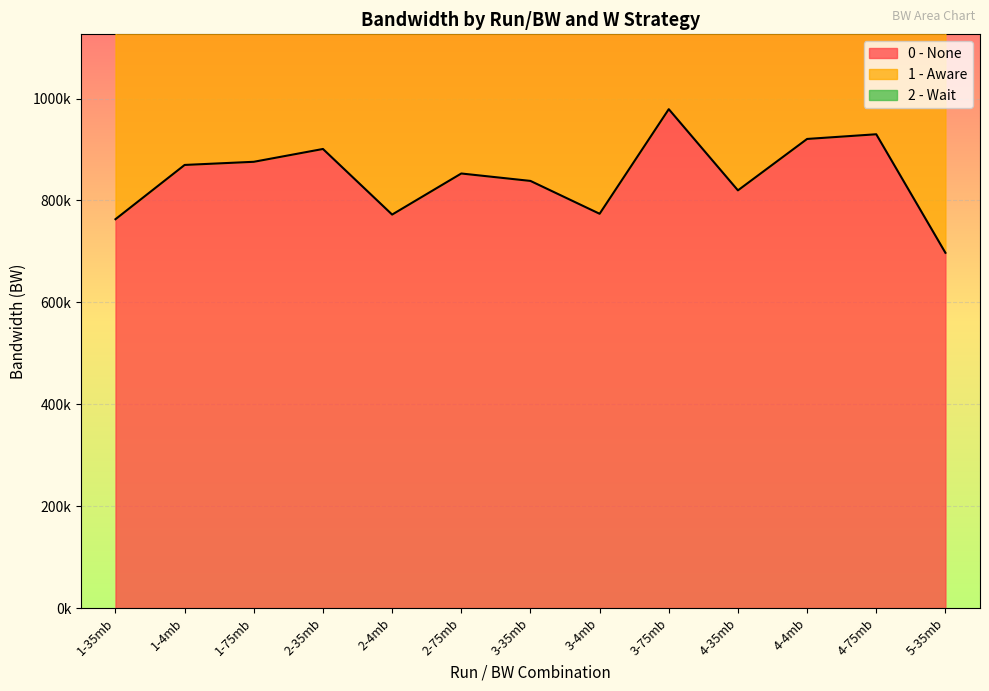

Which series has the largest total across all categories?

0 - None